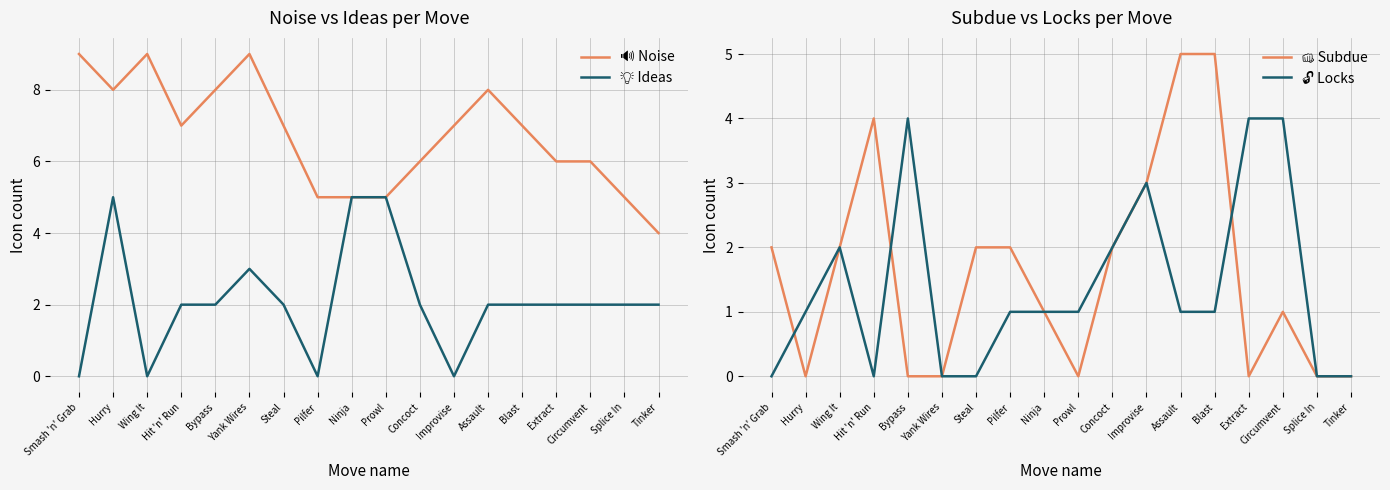

At which label does 💡 Ideas reach its minimum?

Smash 'n' Grab